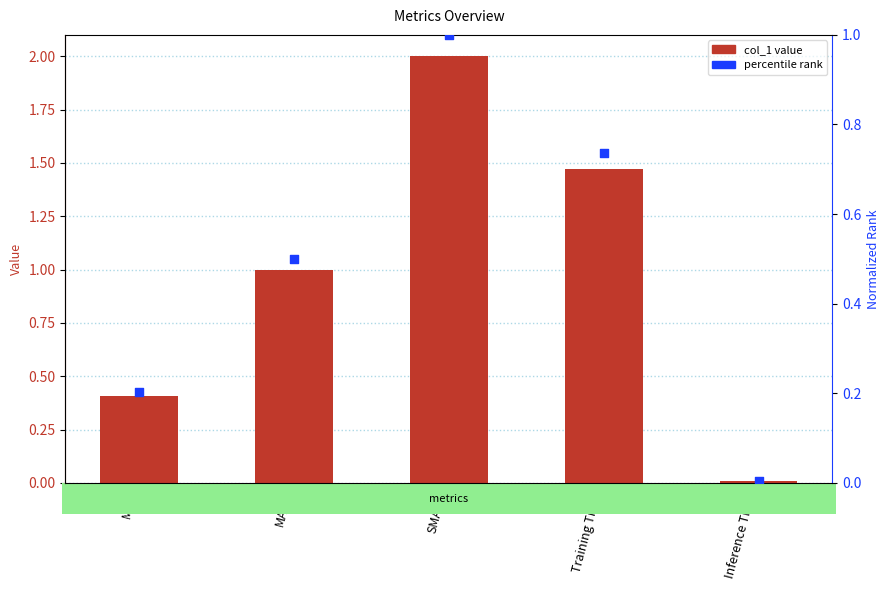

Which series has the largest Y range (max minus min)?

col_1